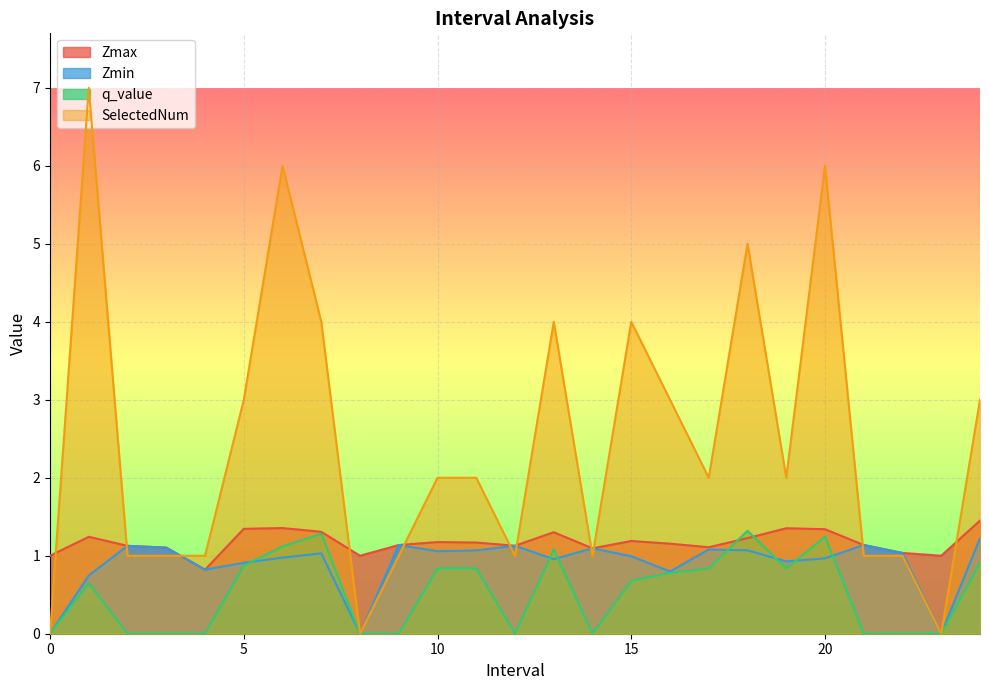

List the series in order of their peak value, highest first.

SelectedNum, Zmax, q_value, Zmin